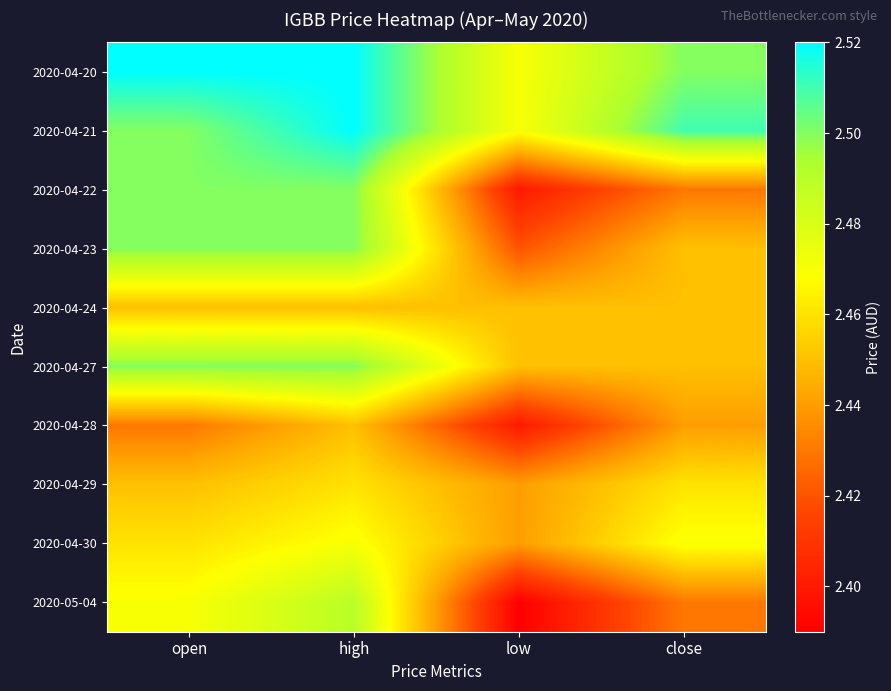

What is the difference between the highest and lowest values at low?

0.1